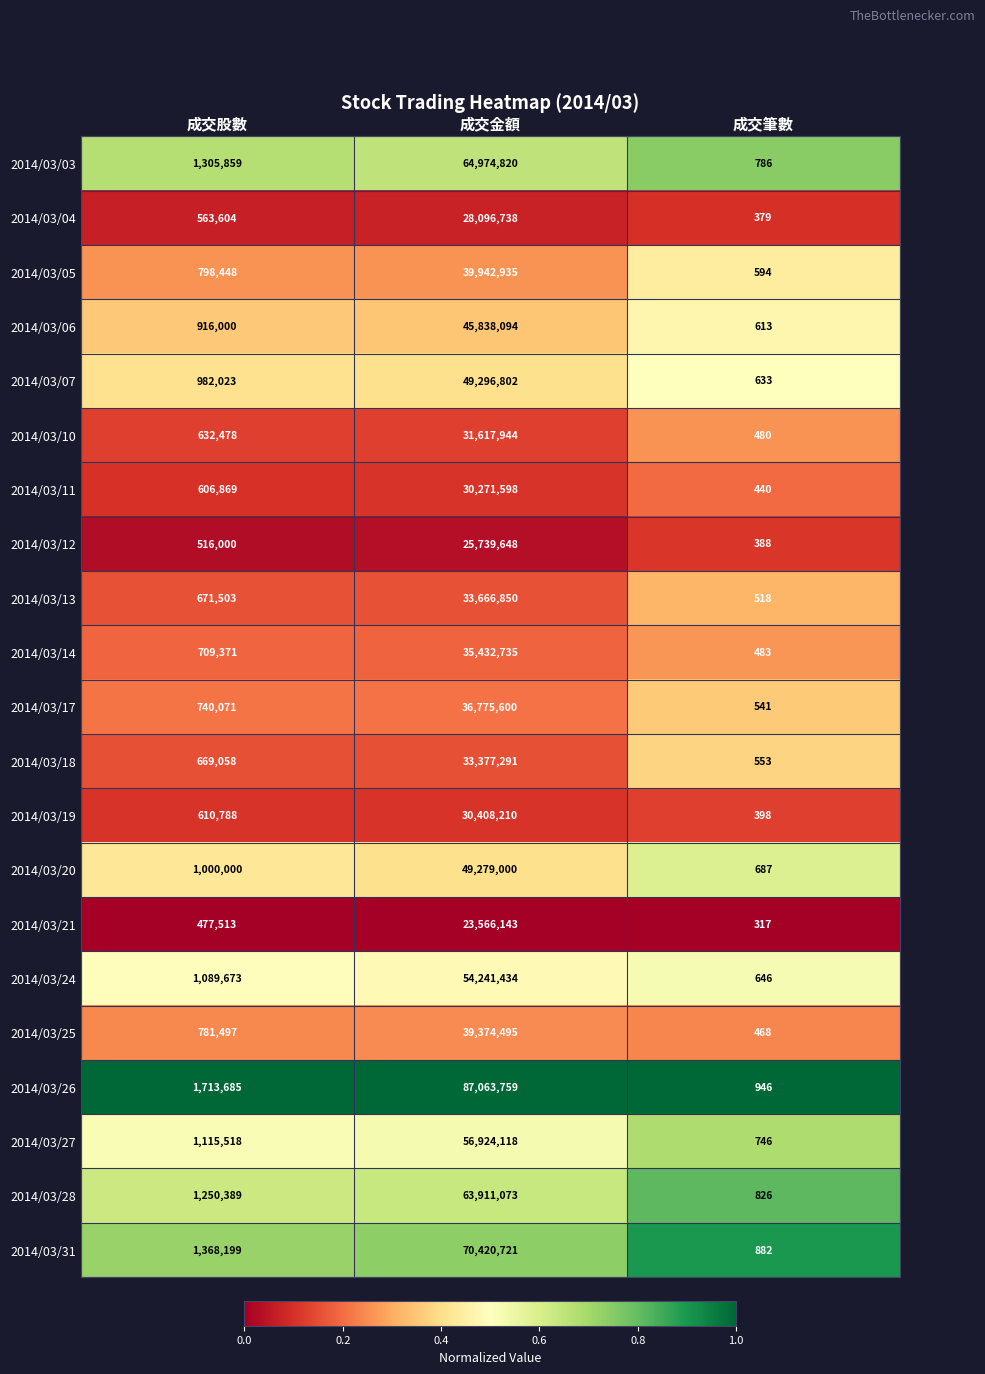

List the series in order of their peak value, highest first.

2014/03/26, 2014/03/31, 2014/03/03, 2014/03/28, 2014/03/27, 2014/03/24, 2014/03/07, 2014/03/20, 2014/03/06, 2014/03/05, 2014/03/25, 2014/03/17, 2014/03/14, 2014/03/13, 2014/03/18, 2014/03/10, 2014/03/19, 2014/03/11, 2014/03/04, 2014/03/12, 2014/03/21